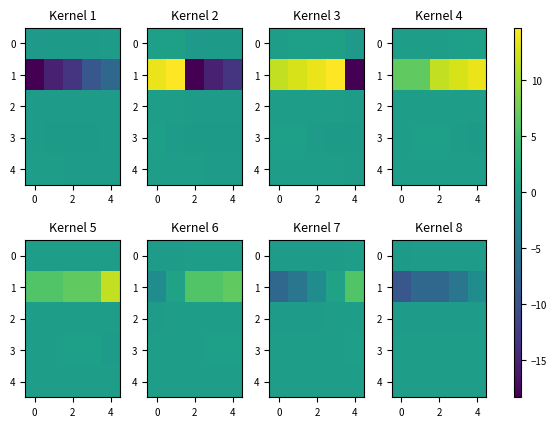

The 0 series shows -0.4 at 0. True or false?

False